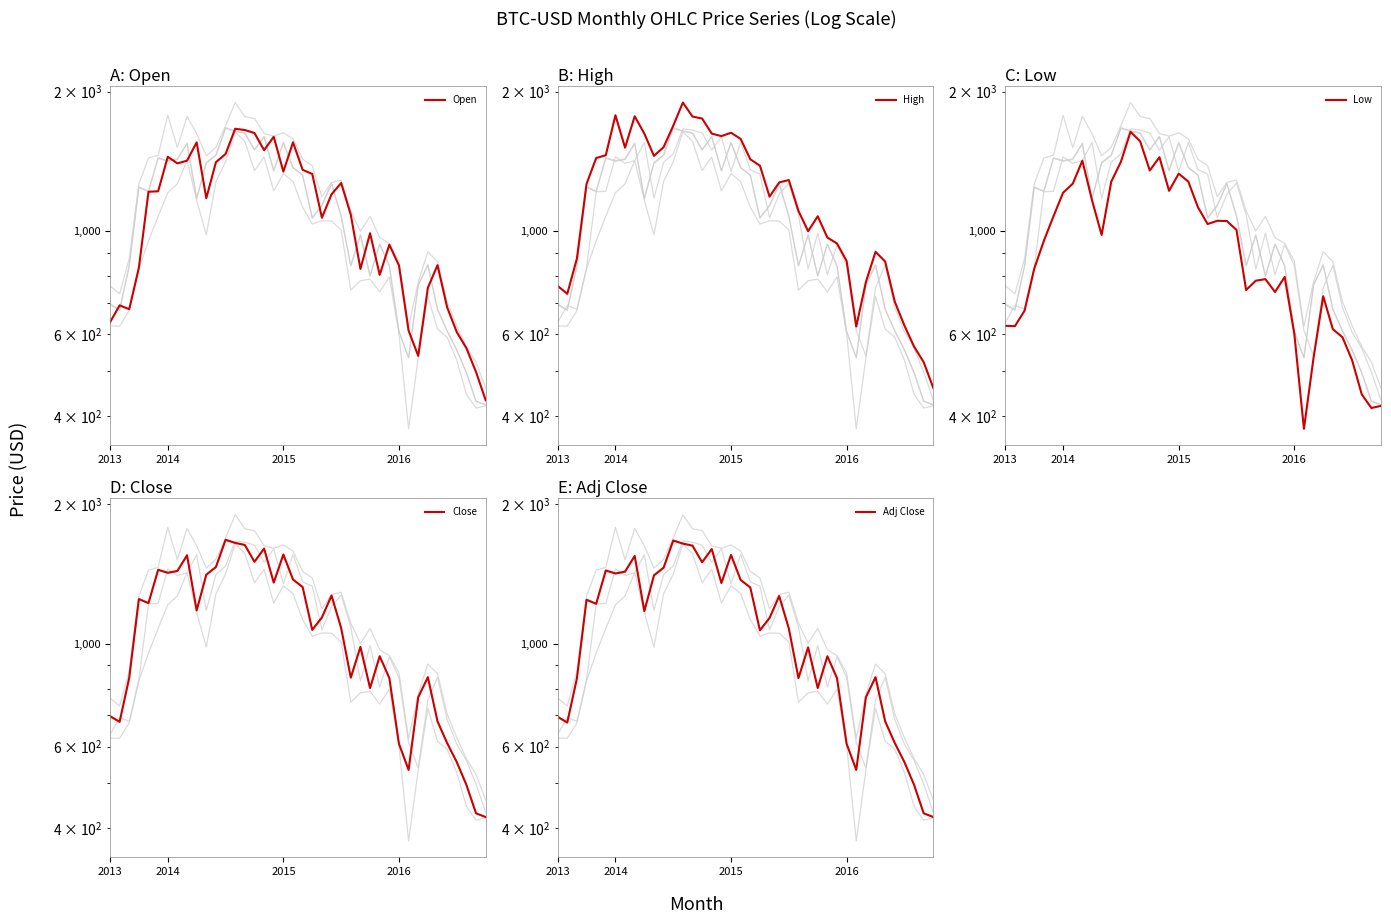

What is the minimum value for Open?

433.0